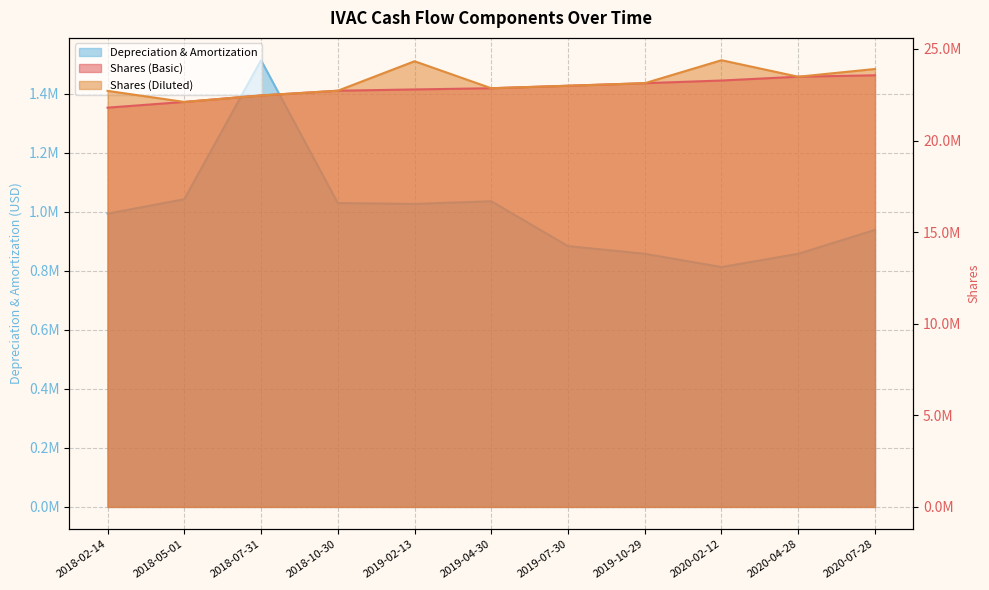

What is the maximum value for Shares (Basic)?

23561000